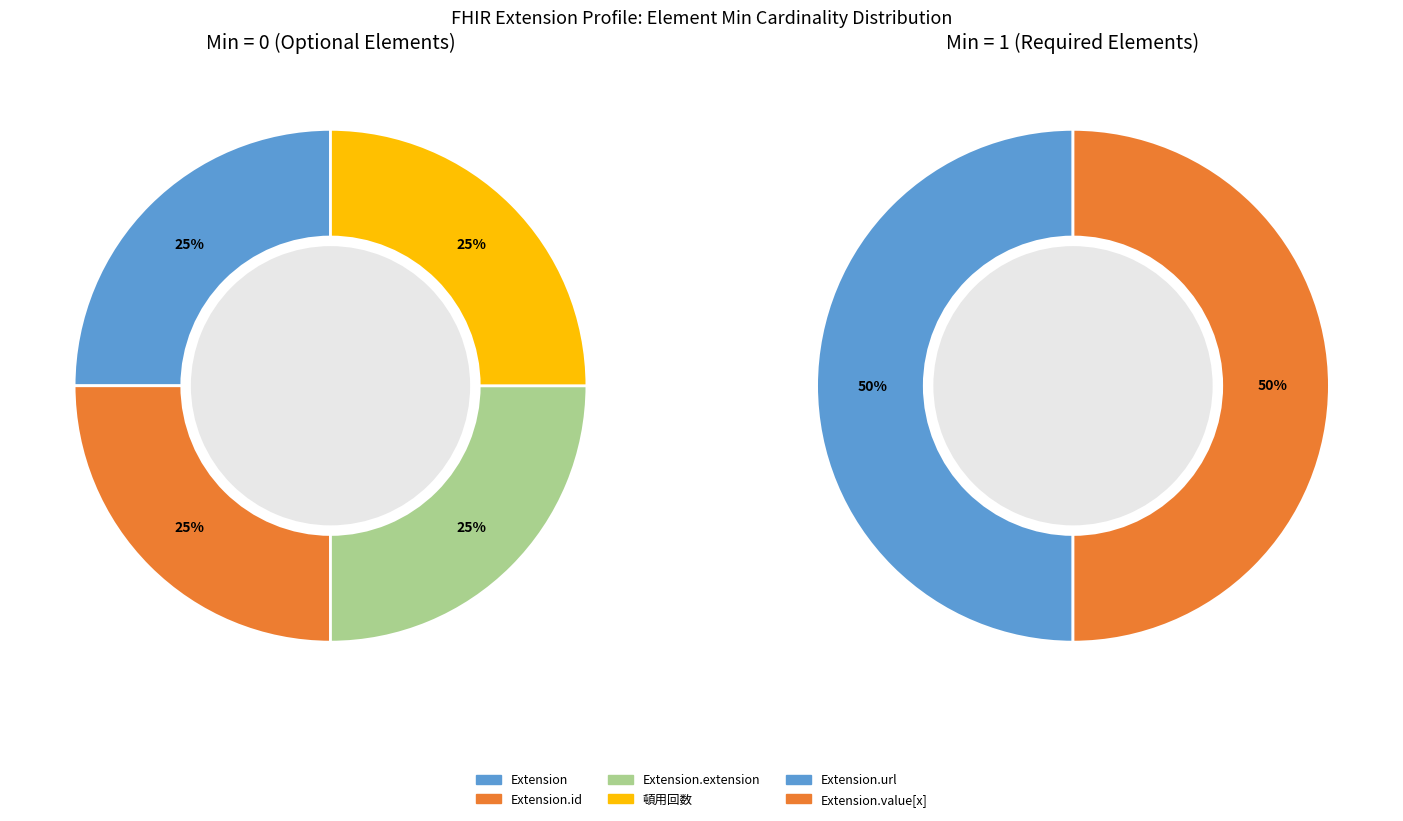

What is the smallest slice in the pie chart?

Extension